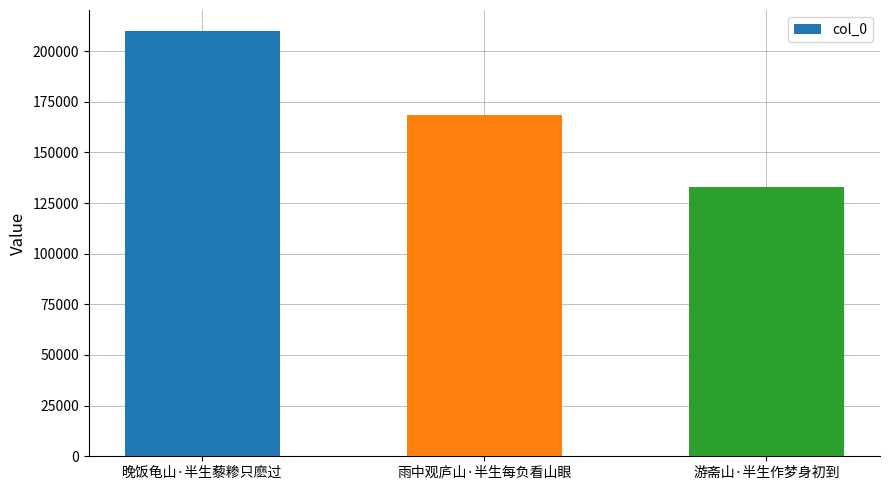

The value at 游斋山·半生作梦身初到 is 52897. True or false?

False